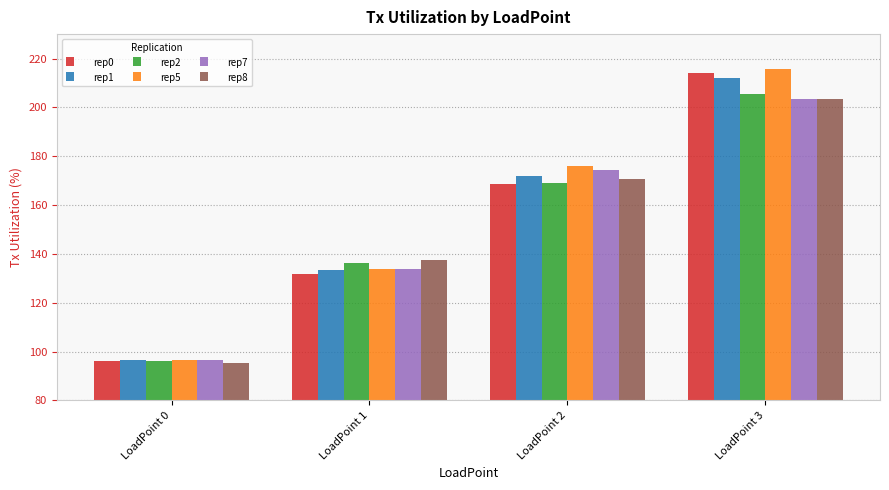

How many values in the rep1 series exceed 171?

2